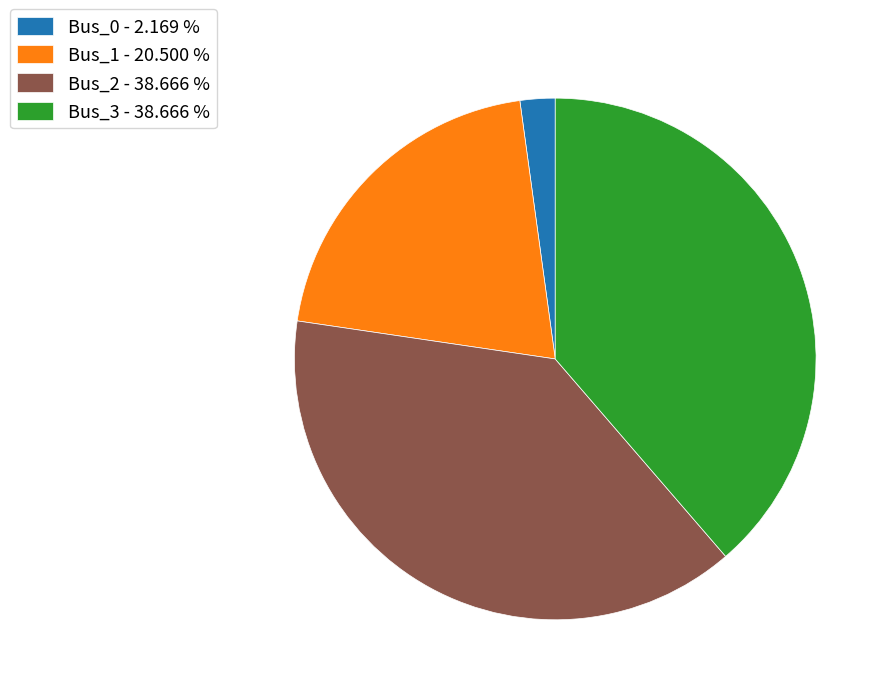

Is there any slice that represents more than half of the pie?

No